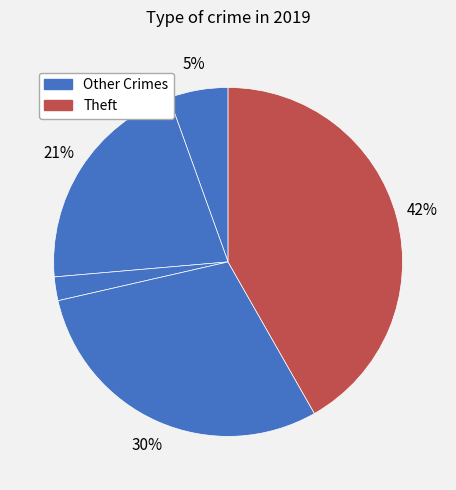

How many slices are in this pie chart?

5